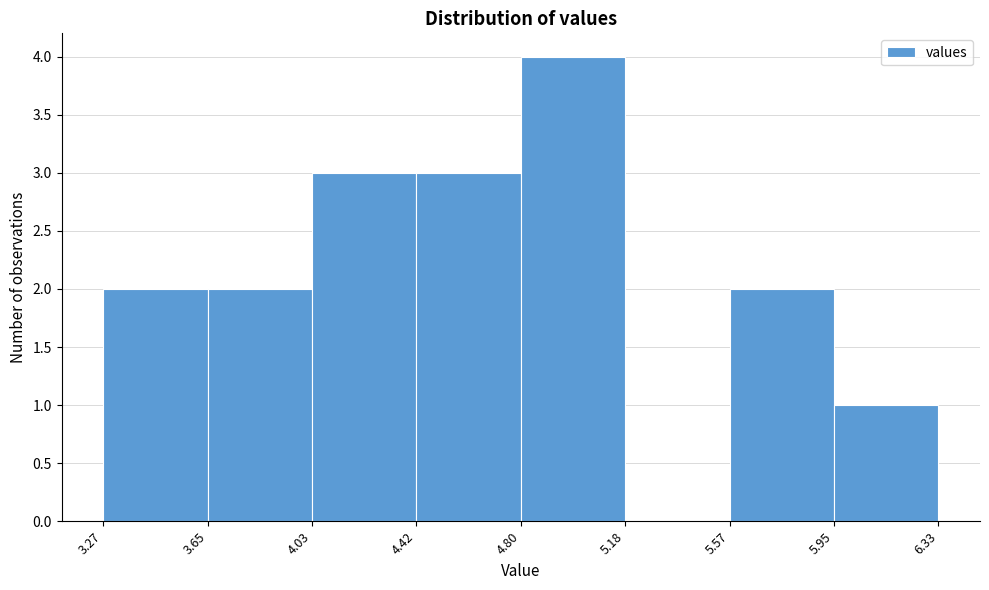

Which range on the x-axis has the tallest bar?

4.80 to 5.18